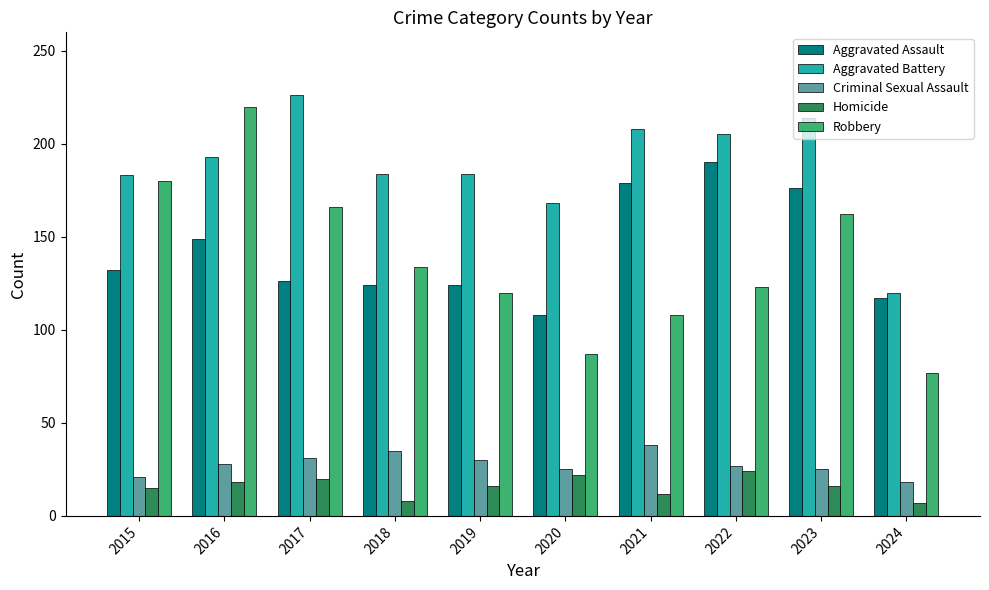

Rank the series at 2019 from lowest to highest value.

Homicide, Criminal Sexual Assault, Robbery, Aggravated Assault, Aggravated Battery